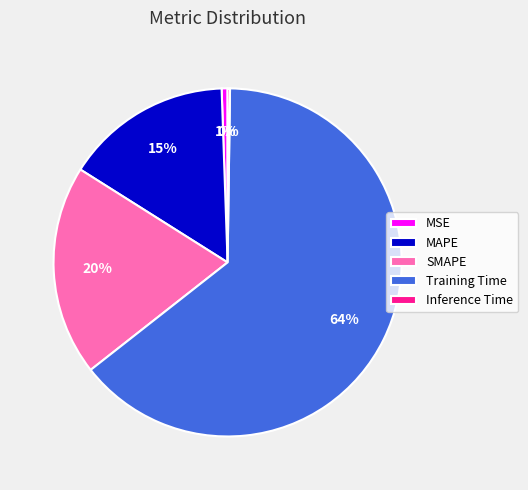

Do MAPE and SMAPE together represent more than half of the pie?

No